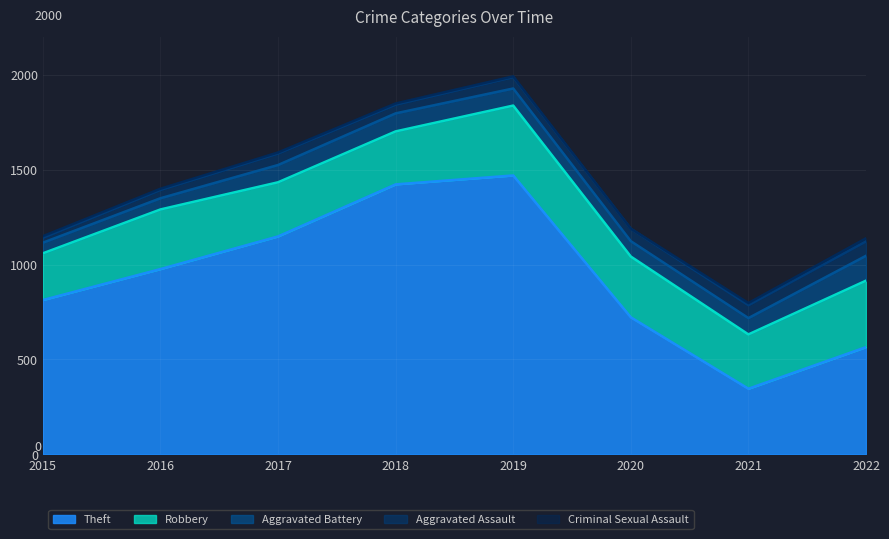

Reading left to right, transcribe all the data shown in this chart.

Theft: 813	976	1148	1422	1469	722	346	565
Robbery: 246	314	285	279	368	320	286	350
Aggravated Battery: 56	59	91	95	90	81	86	131
Aggravated Assault: 26	44	61	46	60	65	68	76
Criminal Sexual Assault: 8	6	5	6	4	1	11	16